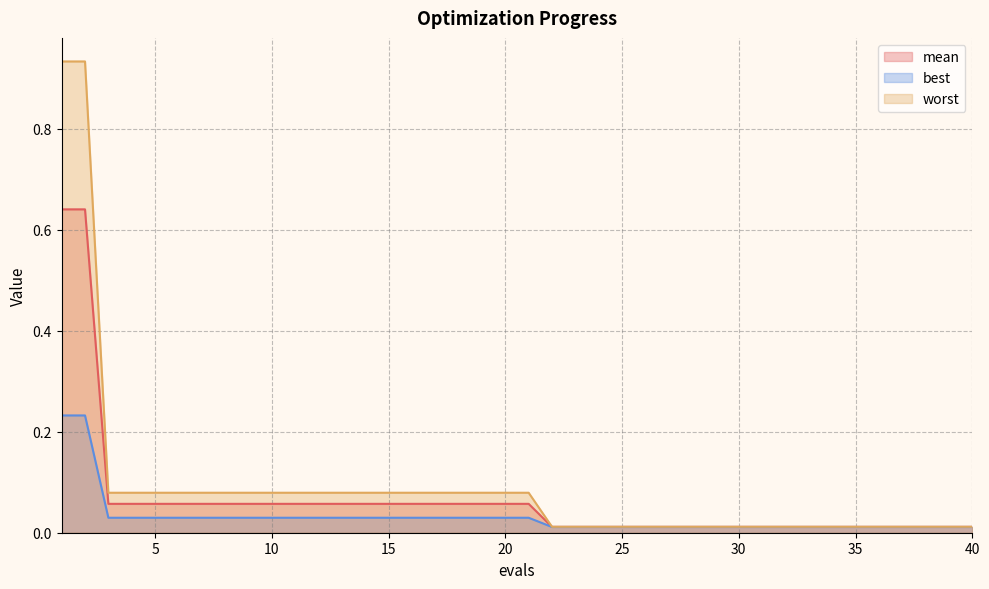

True or false: mean has more than 0 points higher than both neighbors.

False